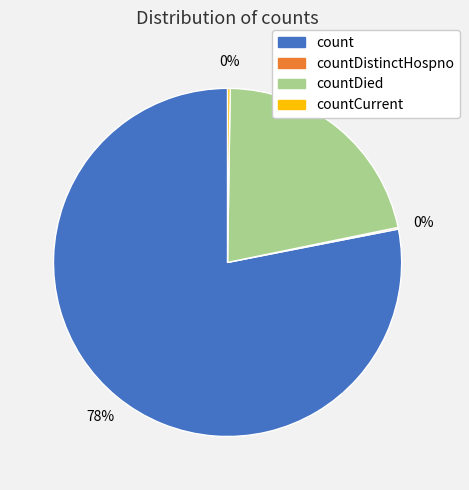

Does any single category account for the majority?

Yes